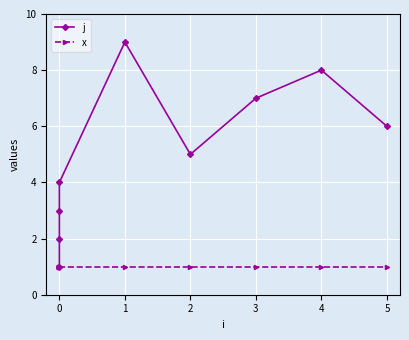

How many interior local peaks does the j series have?

2